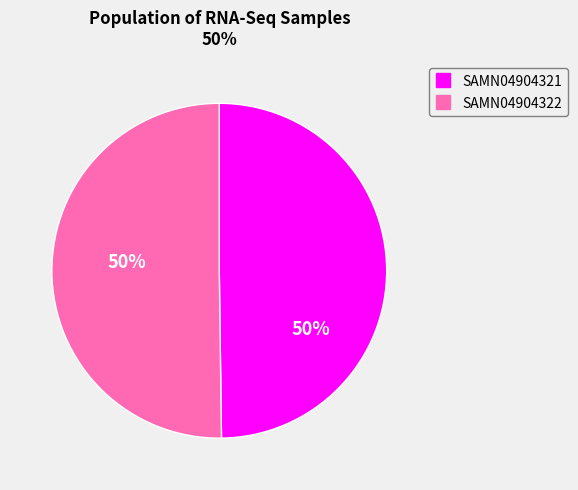

To the nearest percent, what portion does SAMN04904321 represent?

50%